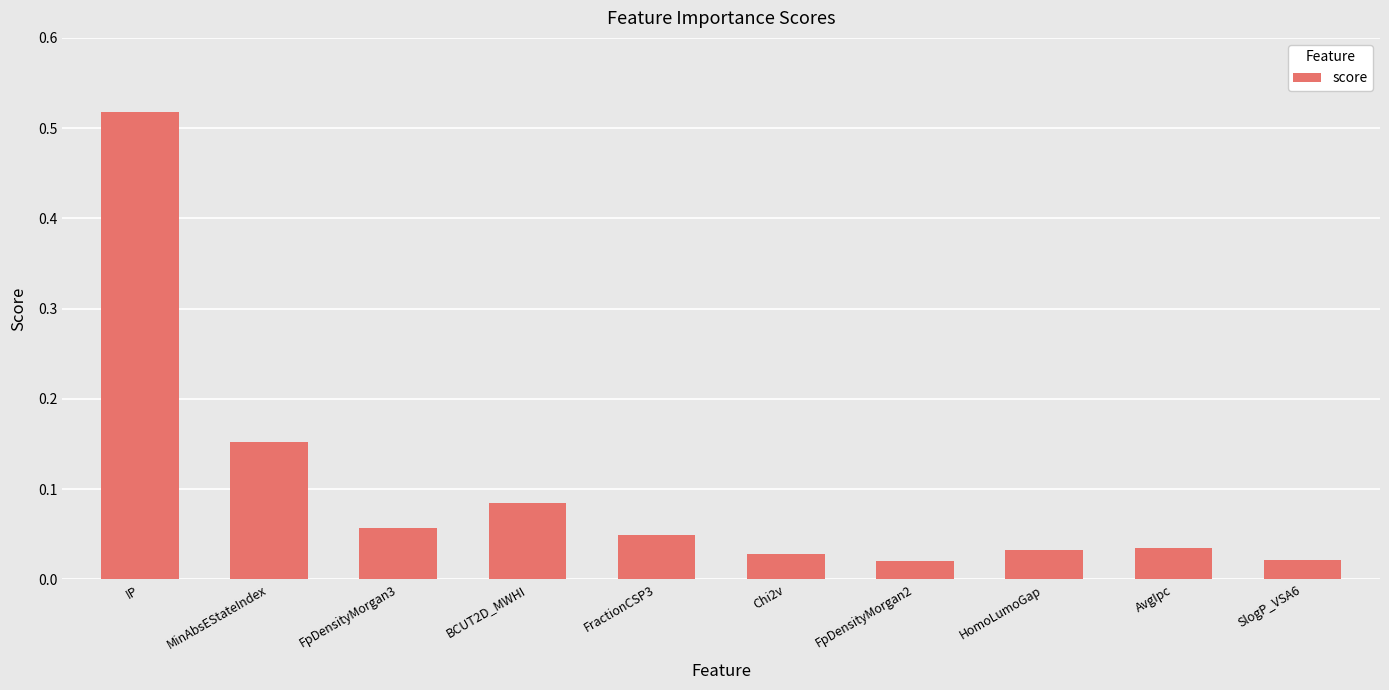

Between MinAbsEStateIndex and FractionCSP3, which is larger?

MinAbsEStateIndex